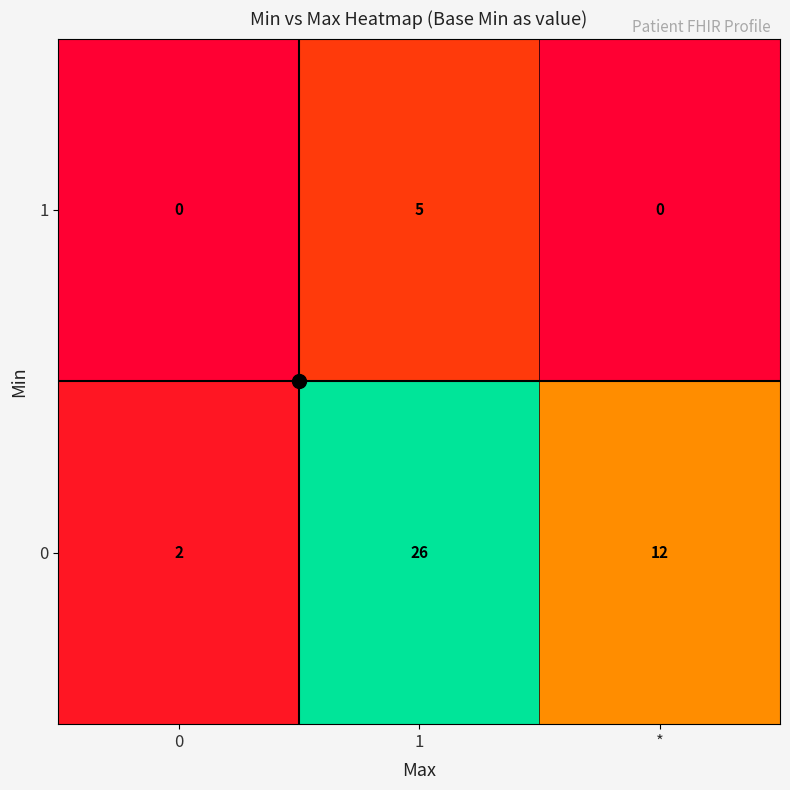

What is the highest value of the 0 series?

26